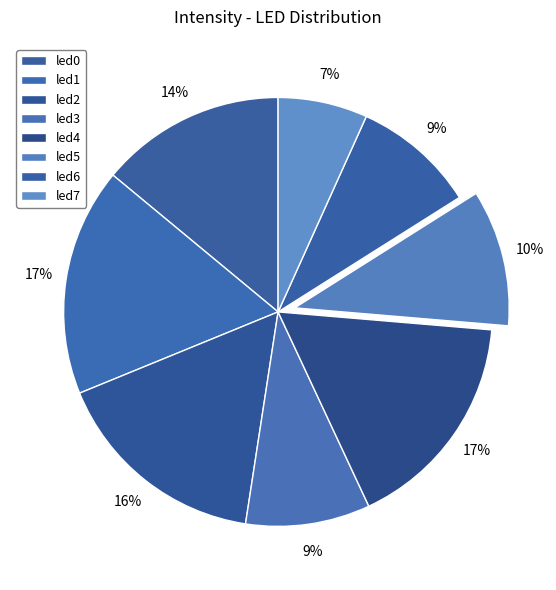

Does any single category account for the majority?

No